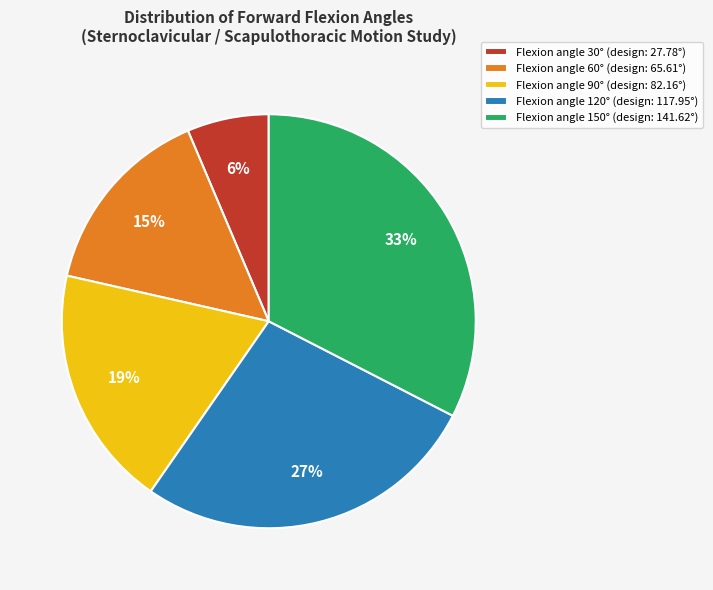

Between Flexion angle 60° (design: 65.61°) and Flexion angle 30° (design: 27.78°), which is larger?

Flexion angle 60° (design: 65.61°)